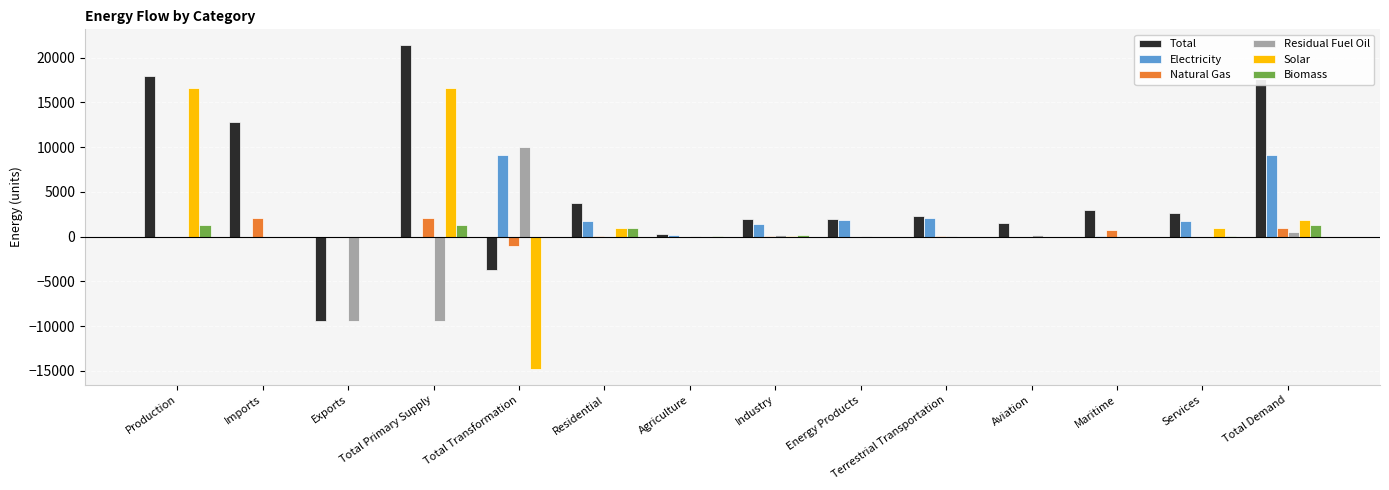

What is the sum of all Biomass values?

5250.2